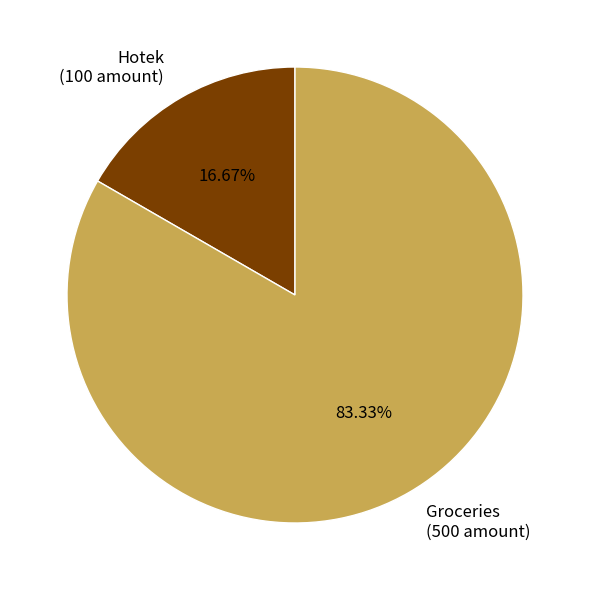

To the nearest percent, what portion does Hotek represent?

17%